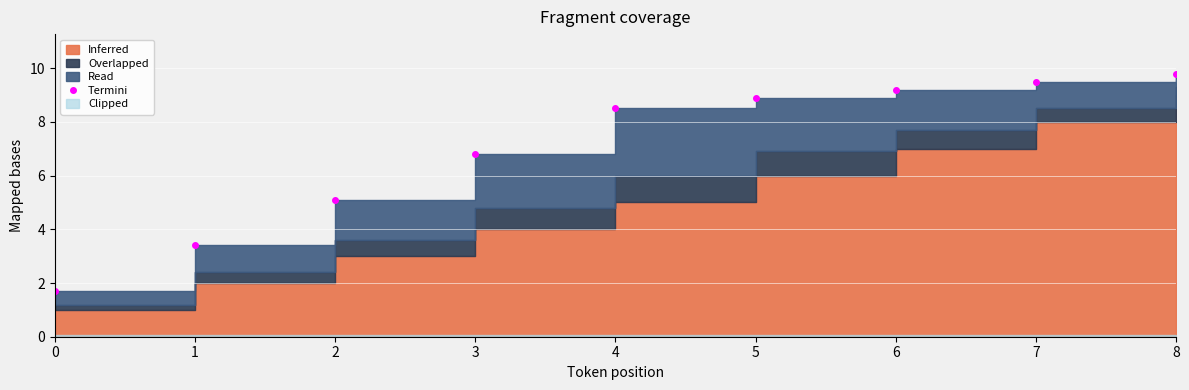

True or false: there are more than 0 points higher than both neighbors.

False